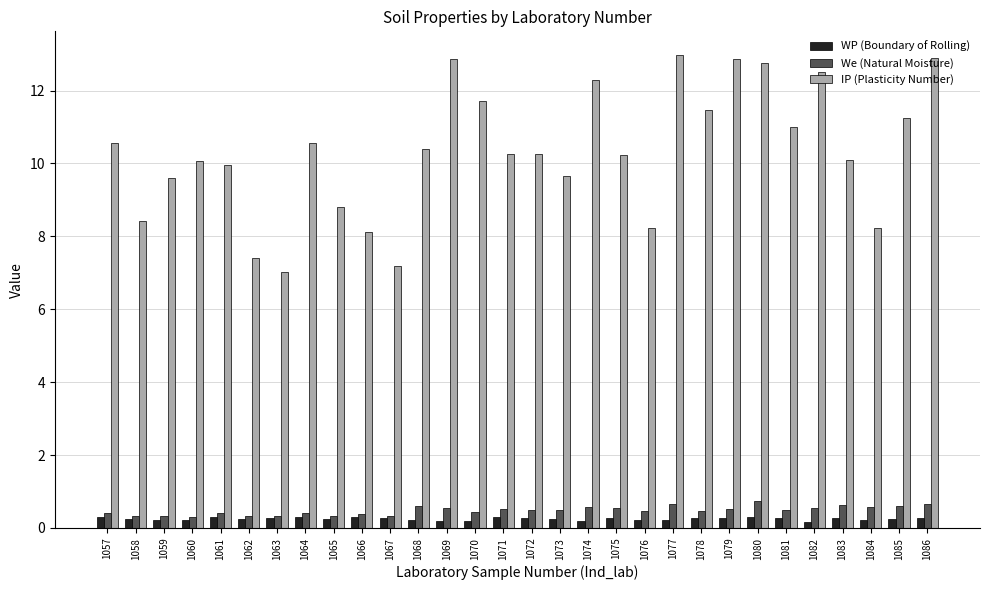

Count the We (Natural Moisture) values in the range 0 to 1.

30